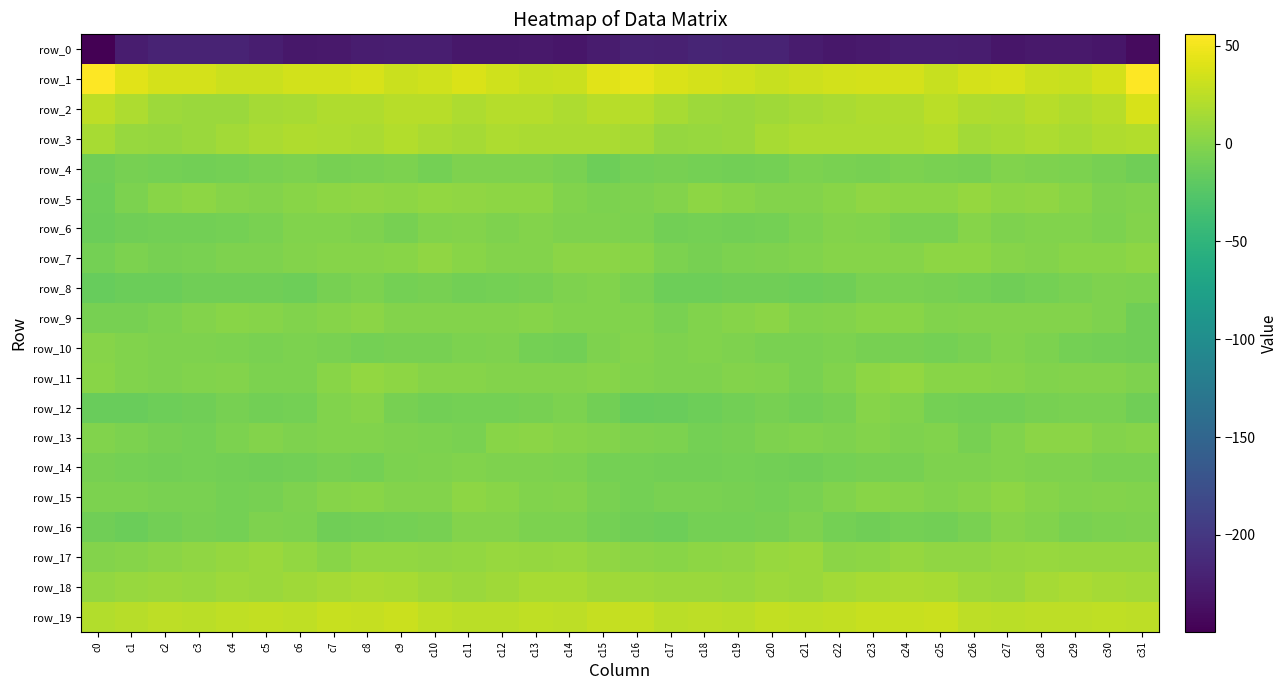

The value of row_6 at c29 is -2.6. True or false?

False